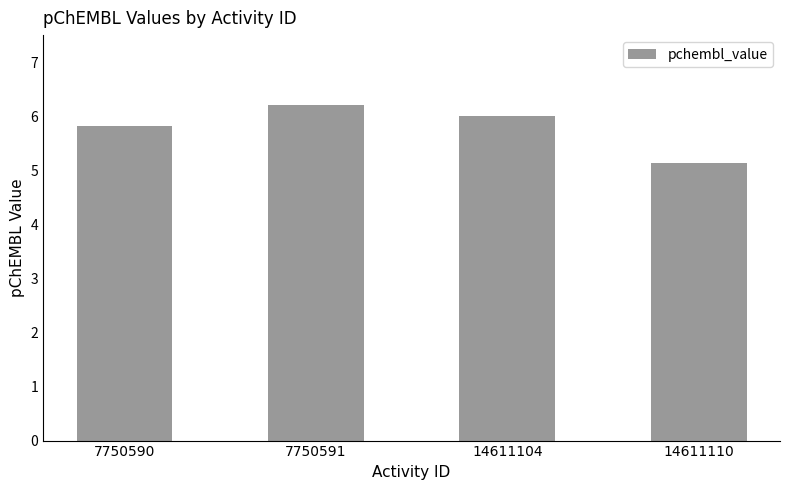

True or false: the data shows 6.2 at 7750591.

True